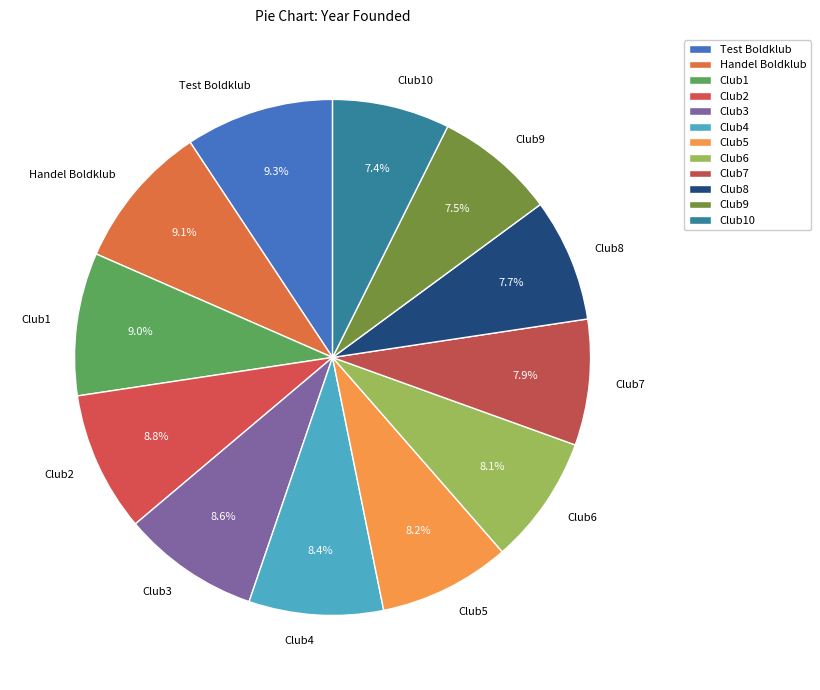

To the nearest percent, what percentage of the pie is Club2?

9%